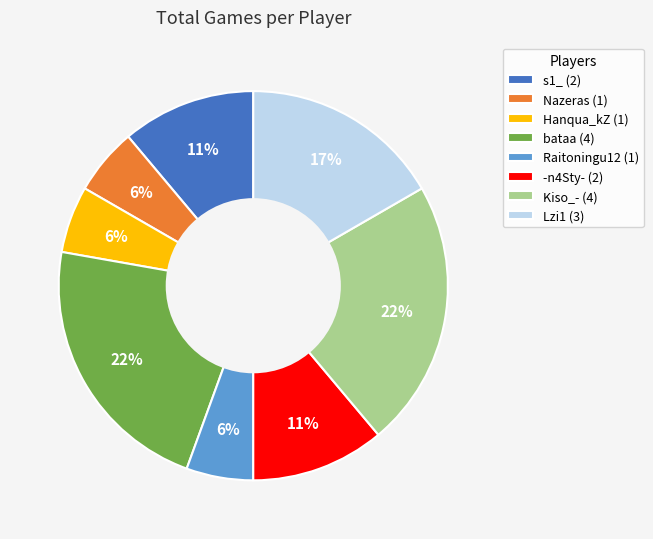

How many segments does this pie chart have?

8